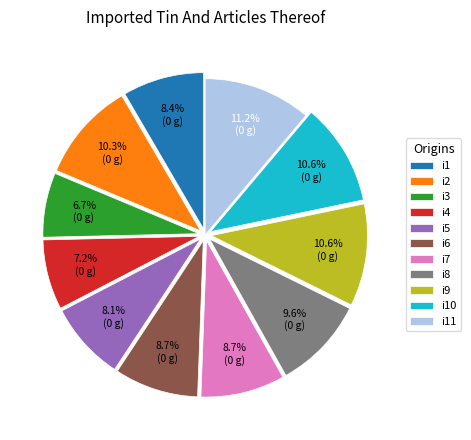

Does i9 account for over 50% of the chart?

No